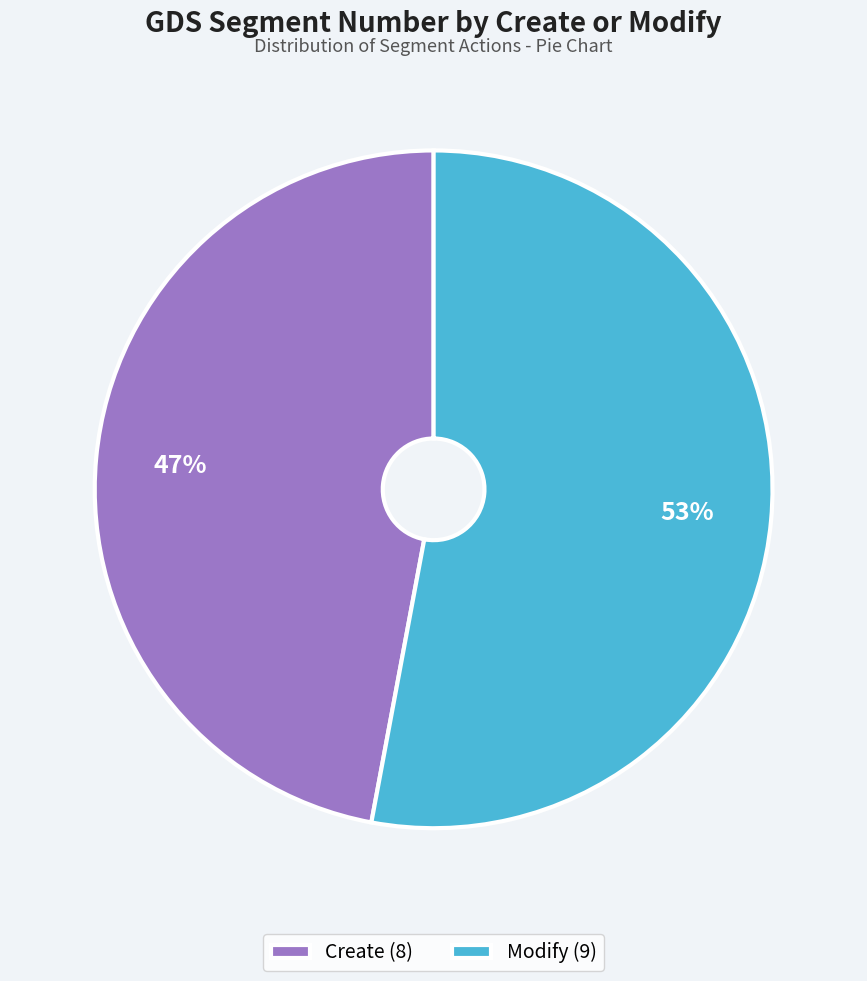

To the nearest percent, what is the difference between the Create and Modify slice percentages?

6%